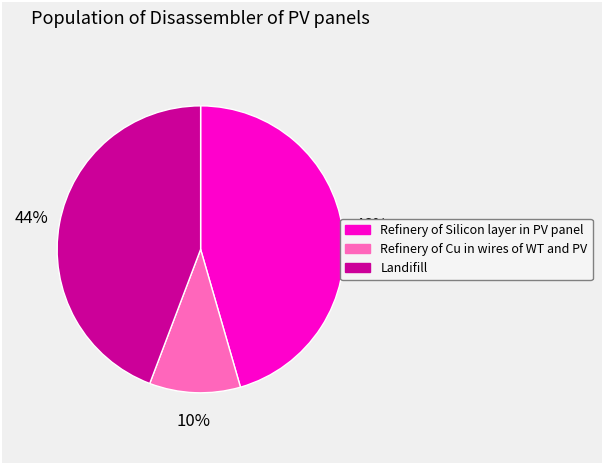

Does Landifill represent more than half of the total?

No